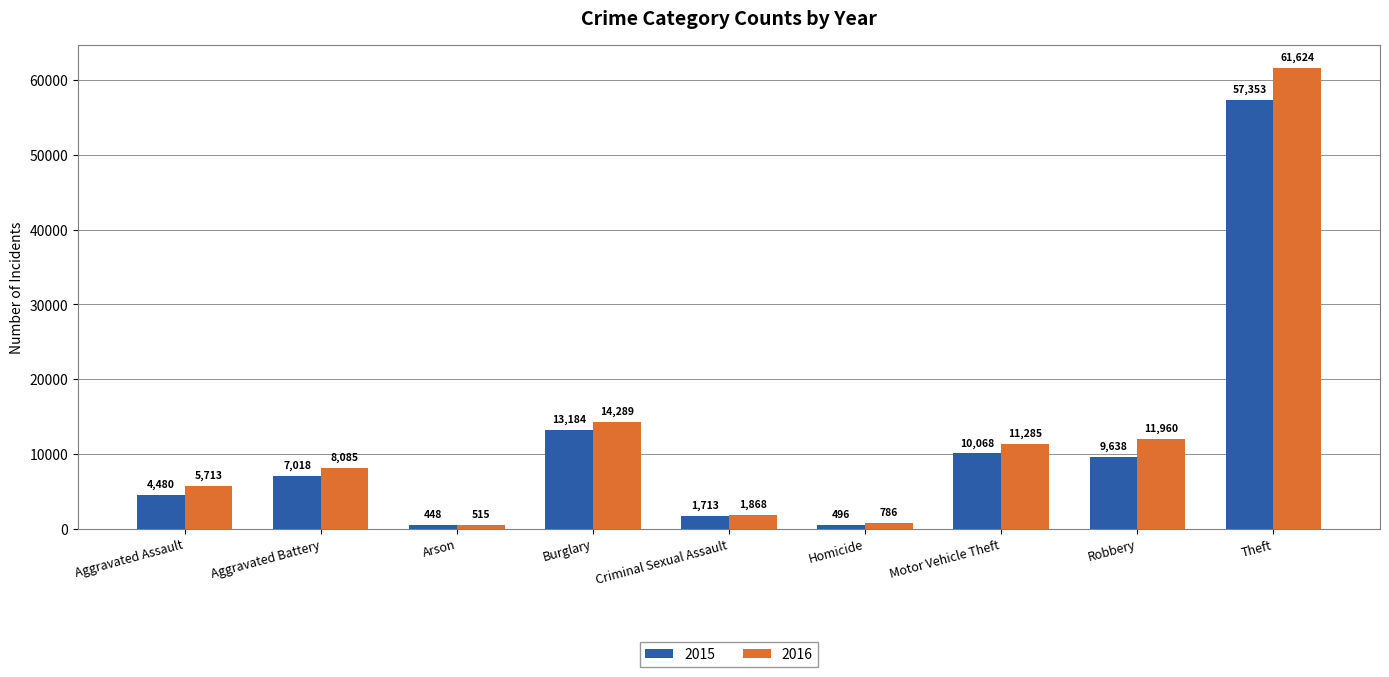

Does the chart contain stacked bars?

No